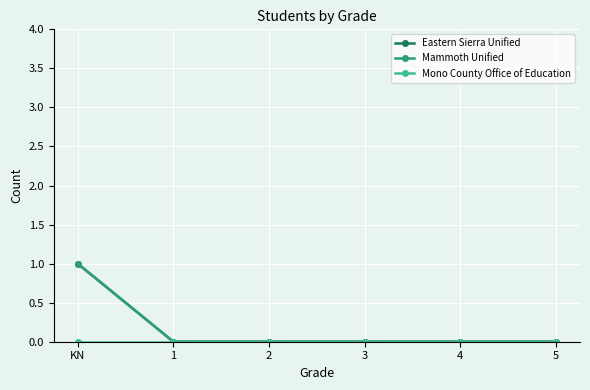

True or false: Mammoth Unified and Mono County Office of Education cross at least once.

False